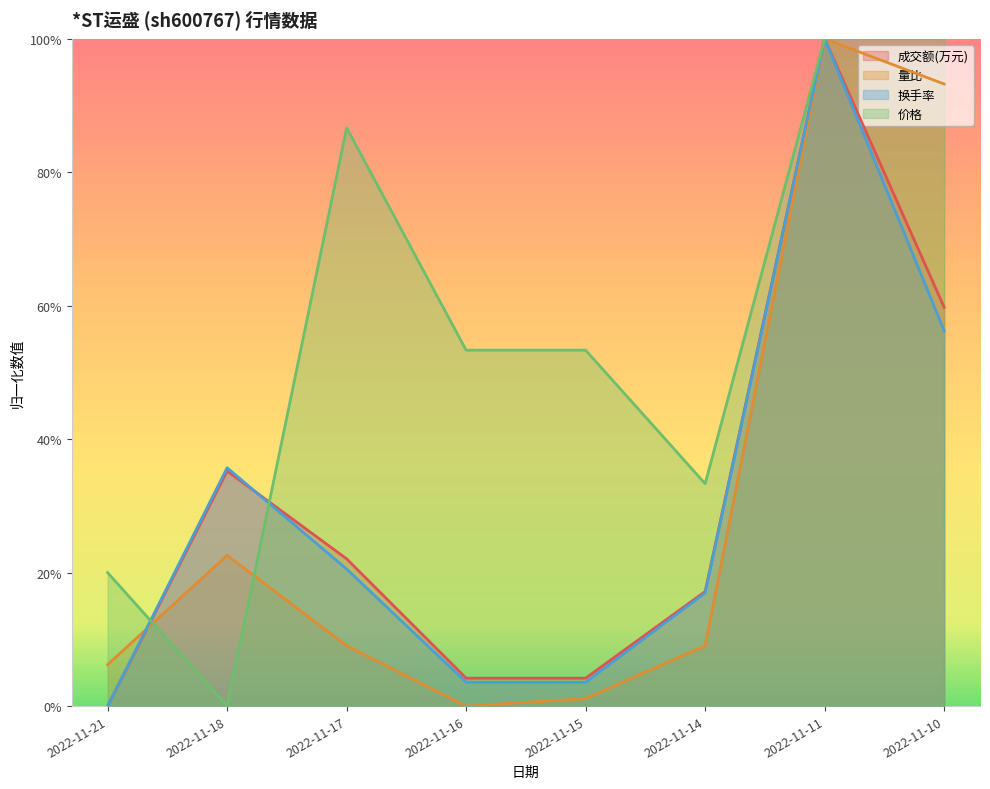

Is the value of 量比 at 2022-11-11 greater than the value of 换手率 at 2022-11-17?

Yes